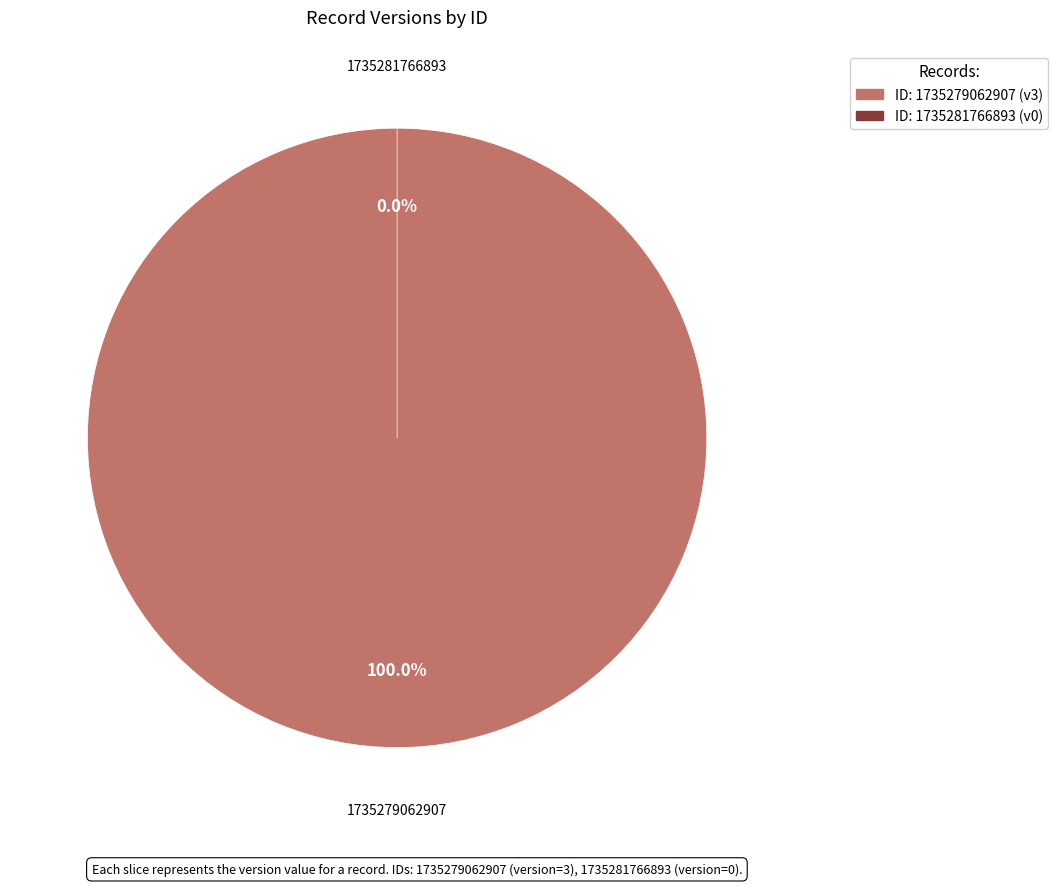

What is the total percentage of 1735279062907 and 1735281766893?

100.0%